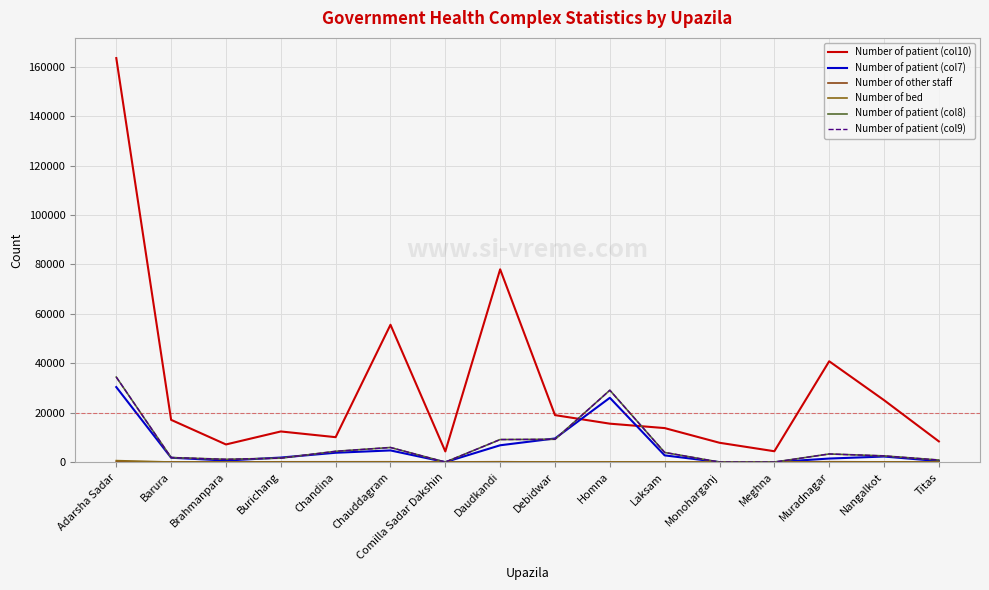

List the labels in order of Number of patient (col7) value, largest first.

Adarsha Sadar, Homna, Debidwar, Daudkandi, Chauddagram, Chandina, Laksam, Nangalkot, Burichang, Barura, Muradnagar, Brahmanpara, Titas, Comilla Sadar Dakshin, Monoharganj, Meghna